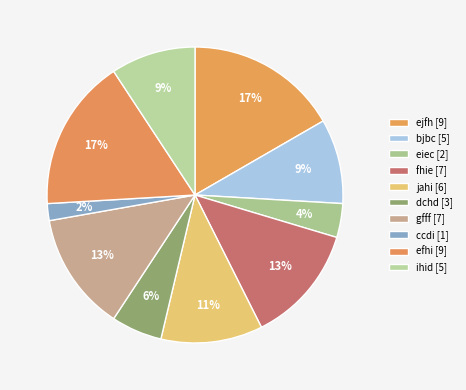

How many slices are in this pie chart?

10